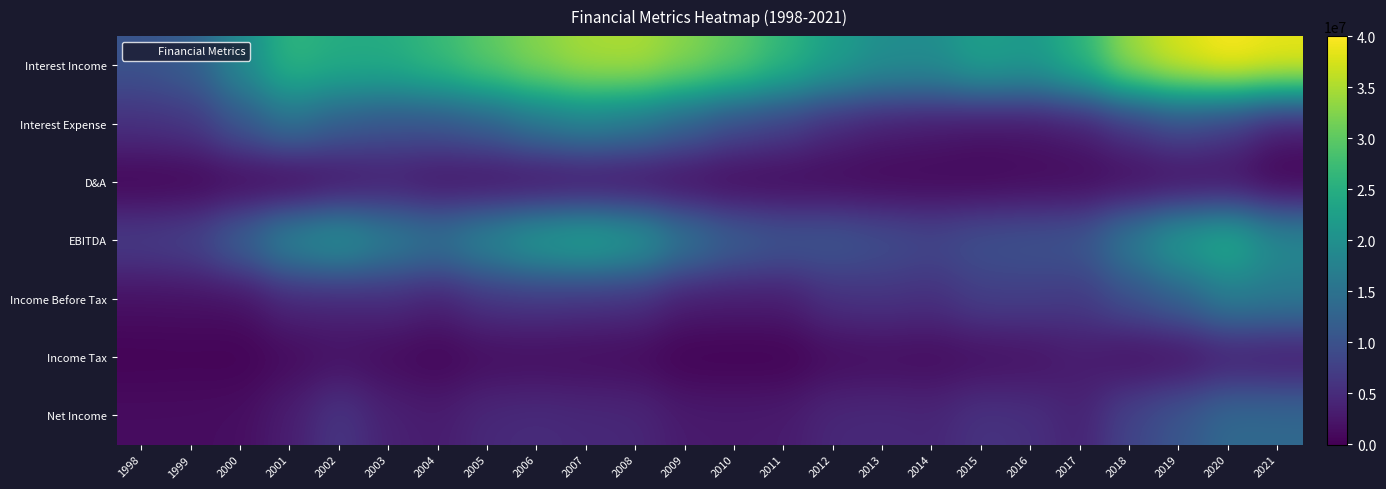

Which category has the lowest value across all series?

2001